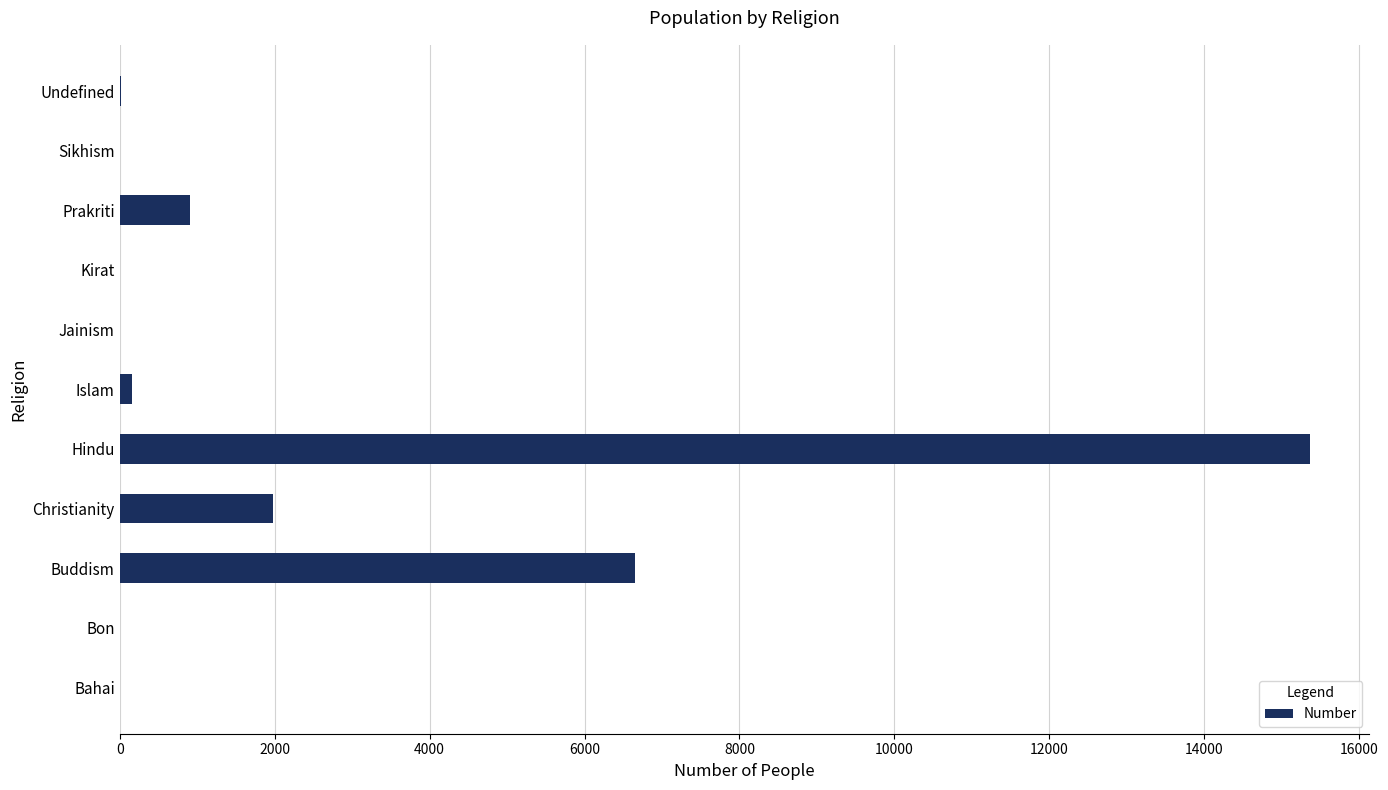

What is the maximum value shown in the chart?

15361